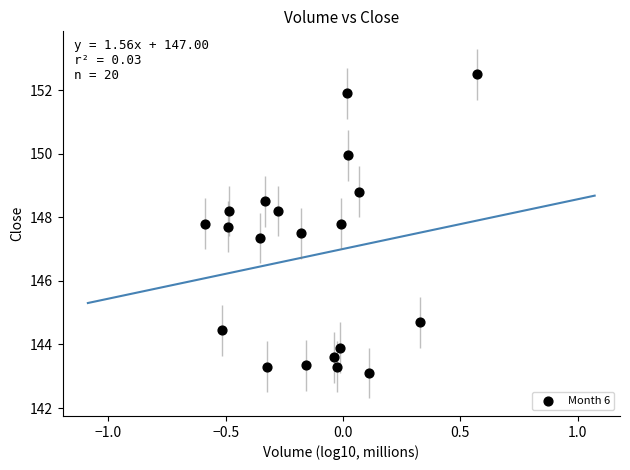

What is the range of X values (max minus min)?

1.2